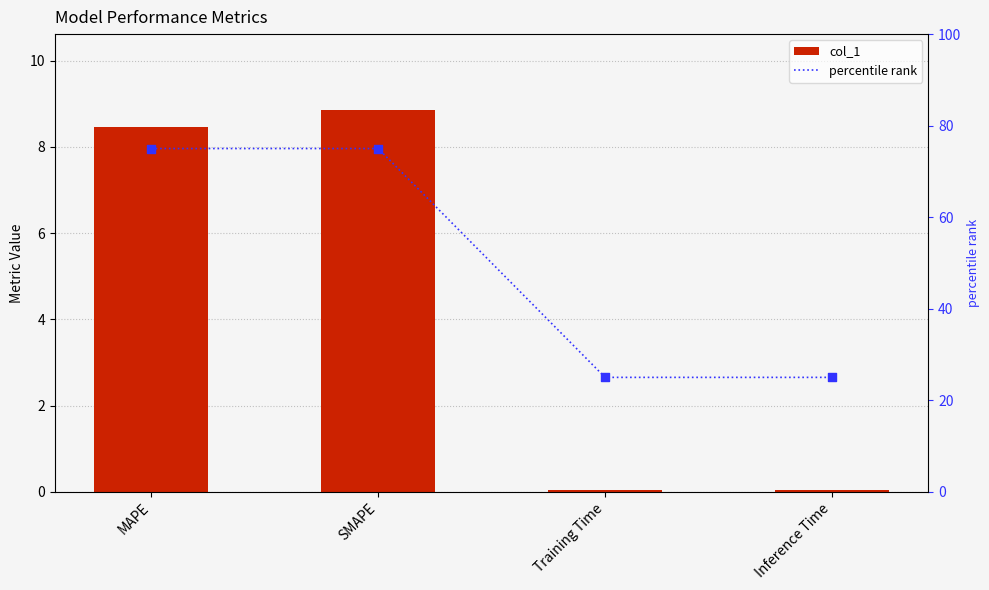

Which series contains the lowest Y value?

col_1